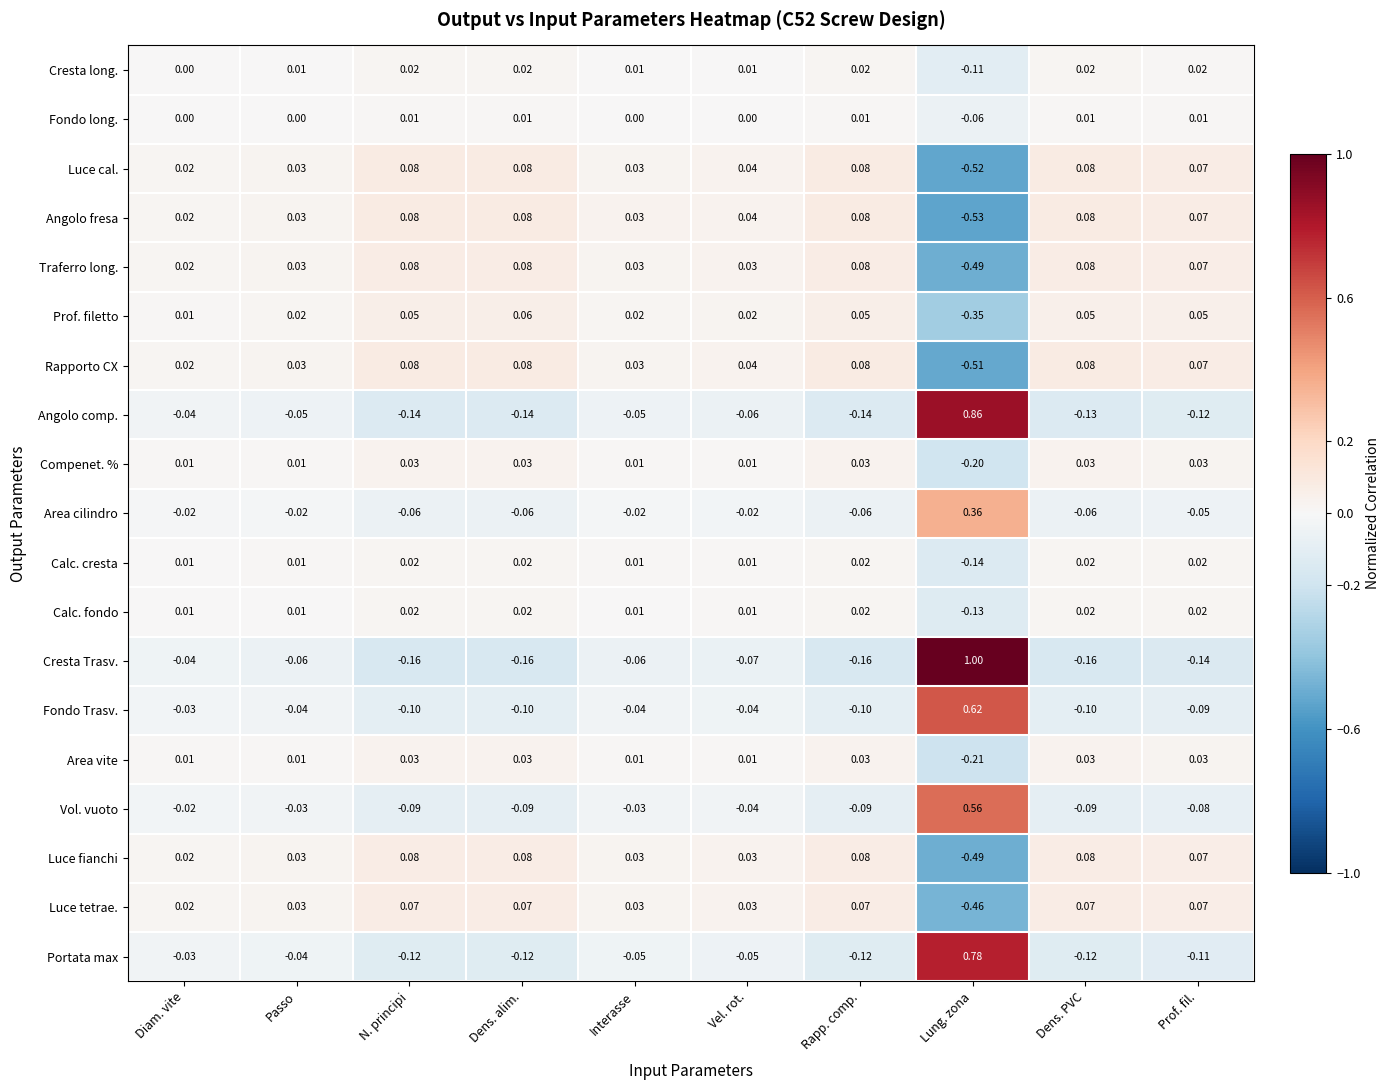

Is the value of Prof. filetto at Interasse greater than the value of Cresta Trasv. at Vel. rot.?

Yes